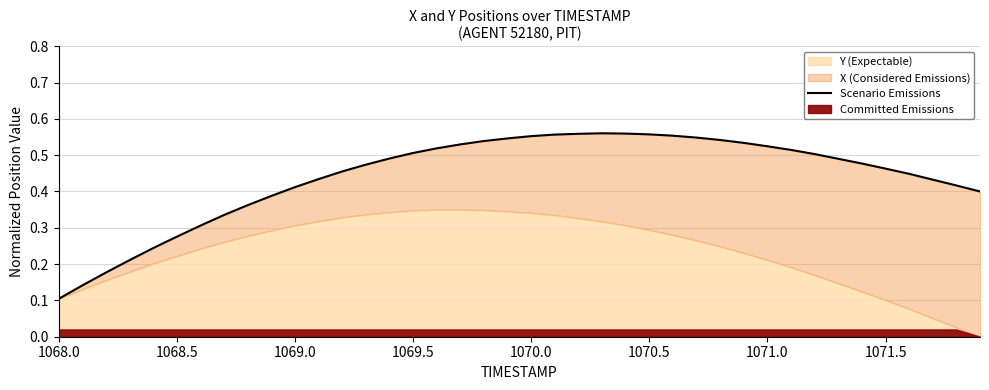

What is the difference between the second highest and second lowest values?

0.4